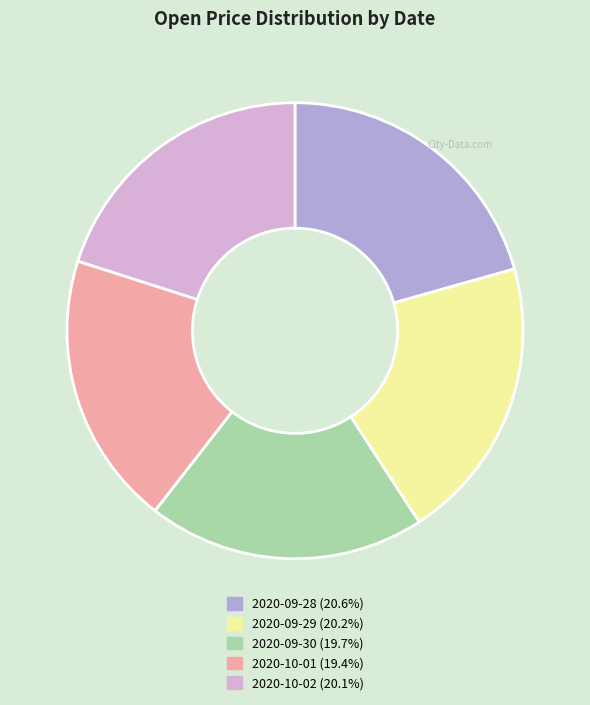

How many segments does this pie chart have?

5